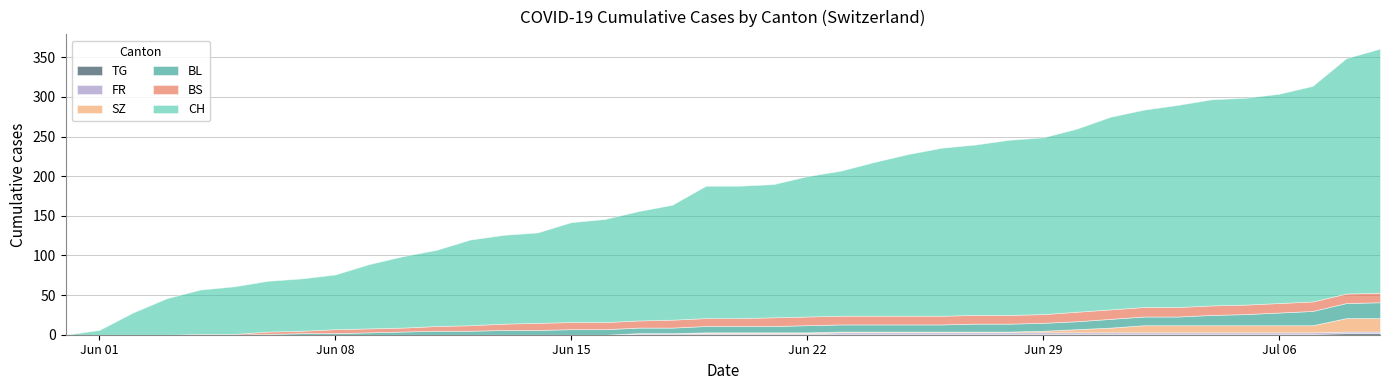

The value of TG at 37 is 1. True or false?

True